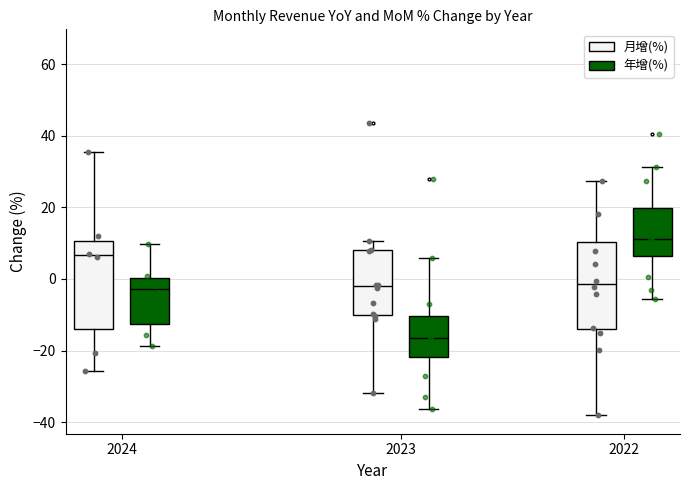

Reading left to right, transcribe this box plot: for each box, give where its median line is, the range the box spans, and where its two whiskers end, as read against the y-axis. The values are not printed on the chart, so give them approximately, as read against the axis.

2024 (月增(%)): median 6, box -14 to 10, whiskers -26 to 36
2024 (年增(%)): median -2, box -12 to 0, whiskers -18 to 10
2023 (月增(%)): median -2, box -10 to 8, whiskers -32 to 10
2023 (年增(%)): median -16, box -22 to -10, whiskers -36 to 6
2022 (月增(%)): median -2, box -14 to 10, whiskers -38 to 28
2022 (年增(%)): median 12, box 6 to 20, whiskers -6 to 32